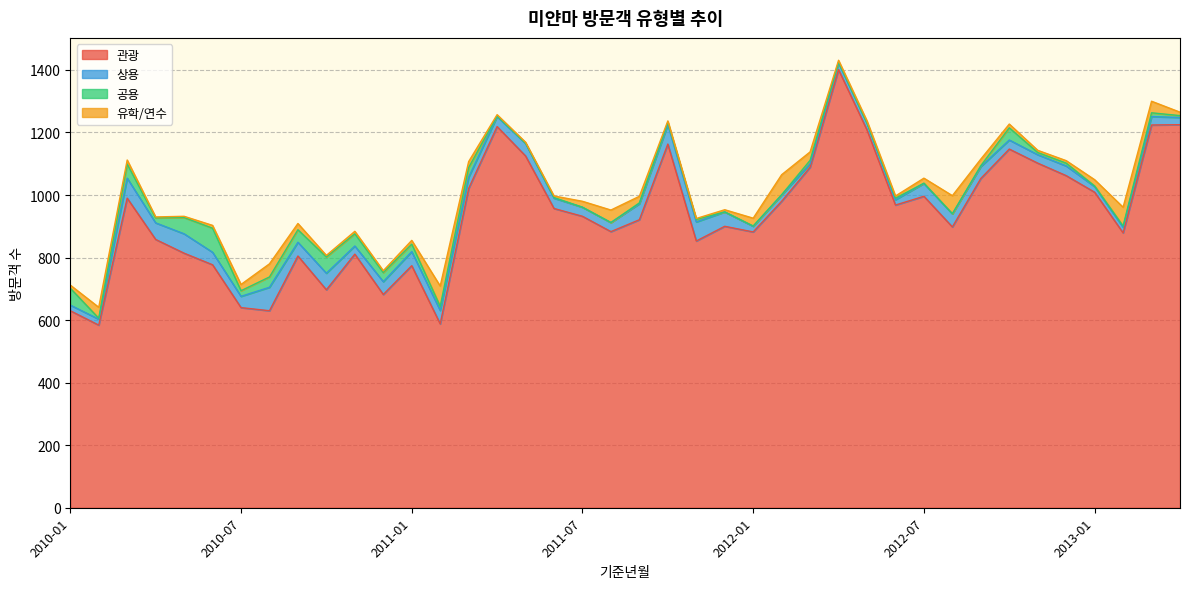

What are all the series names shown in the legend?

관광, 상용, 공용, 유학/연수